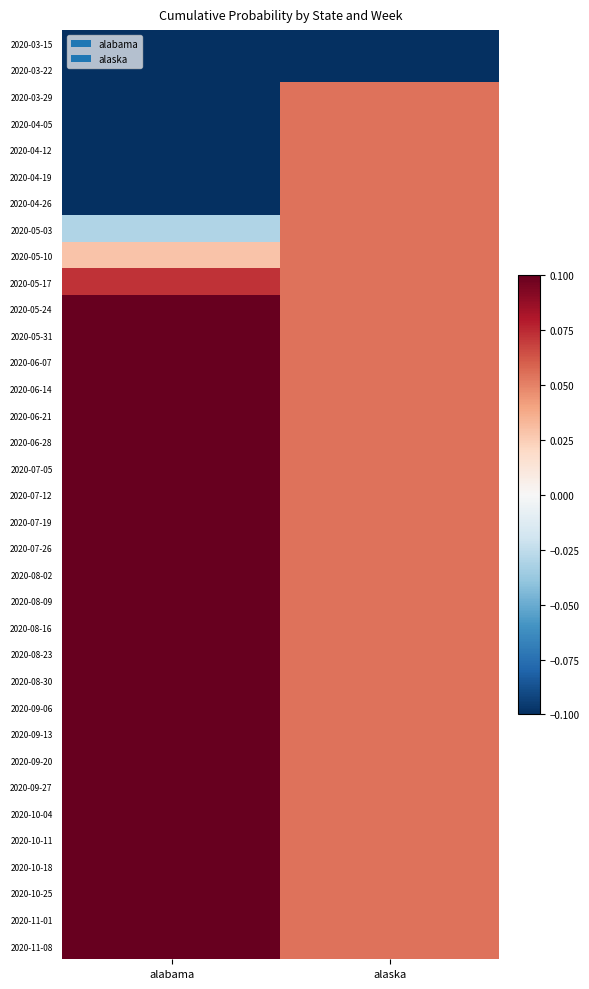

What is the greatest value displayed?

1.0